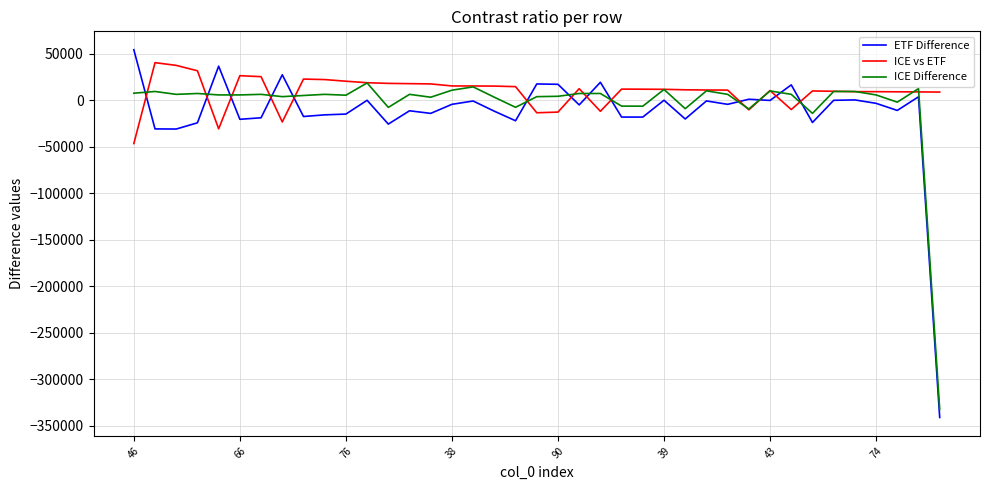

True or false: ICE Difference and ICE vs ETF cross at least once.

True